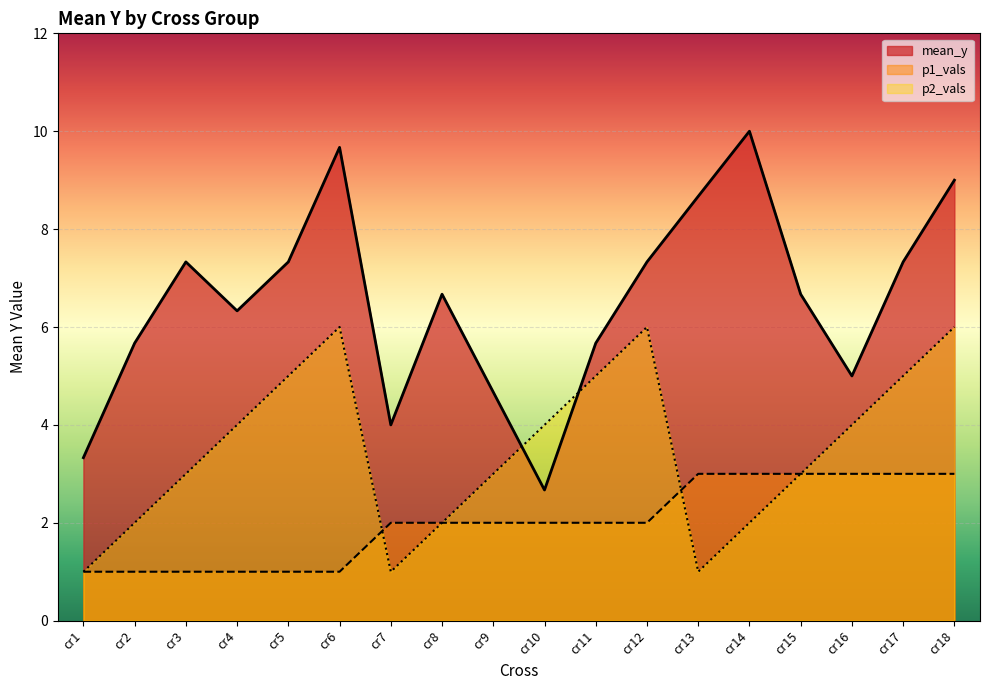

Read the mean_y value at cr11.

5.7